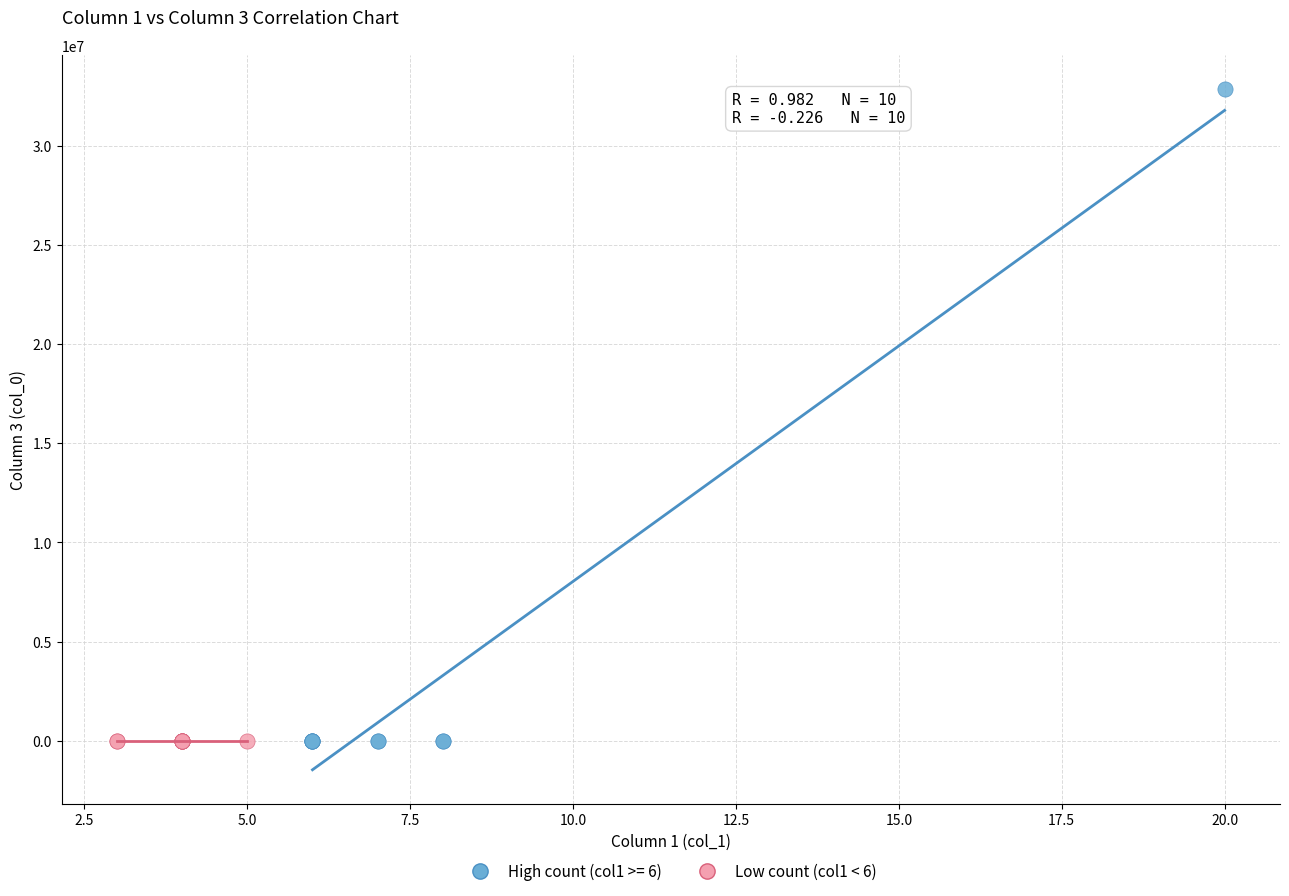

Which series reaches the maximum Y coordinate?

High count (col1 >= 6)